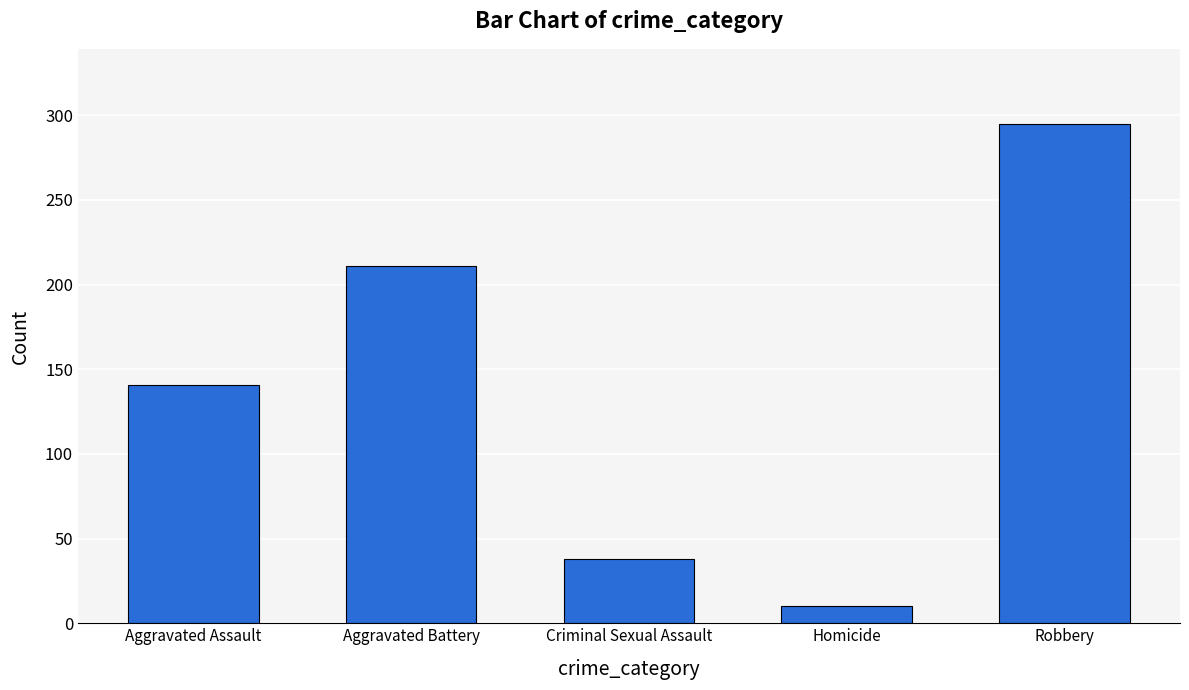

Are the bars horizontal?

No